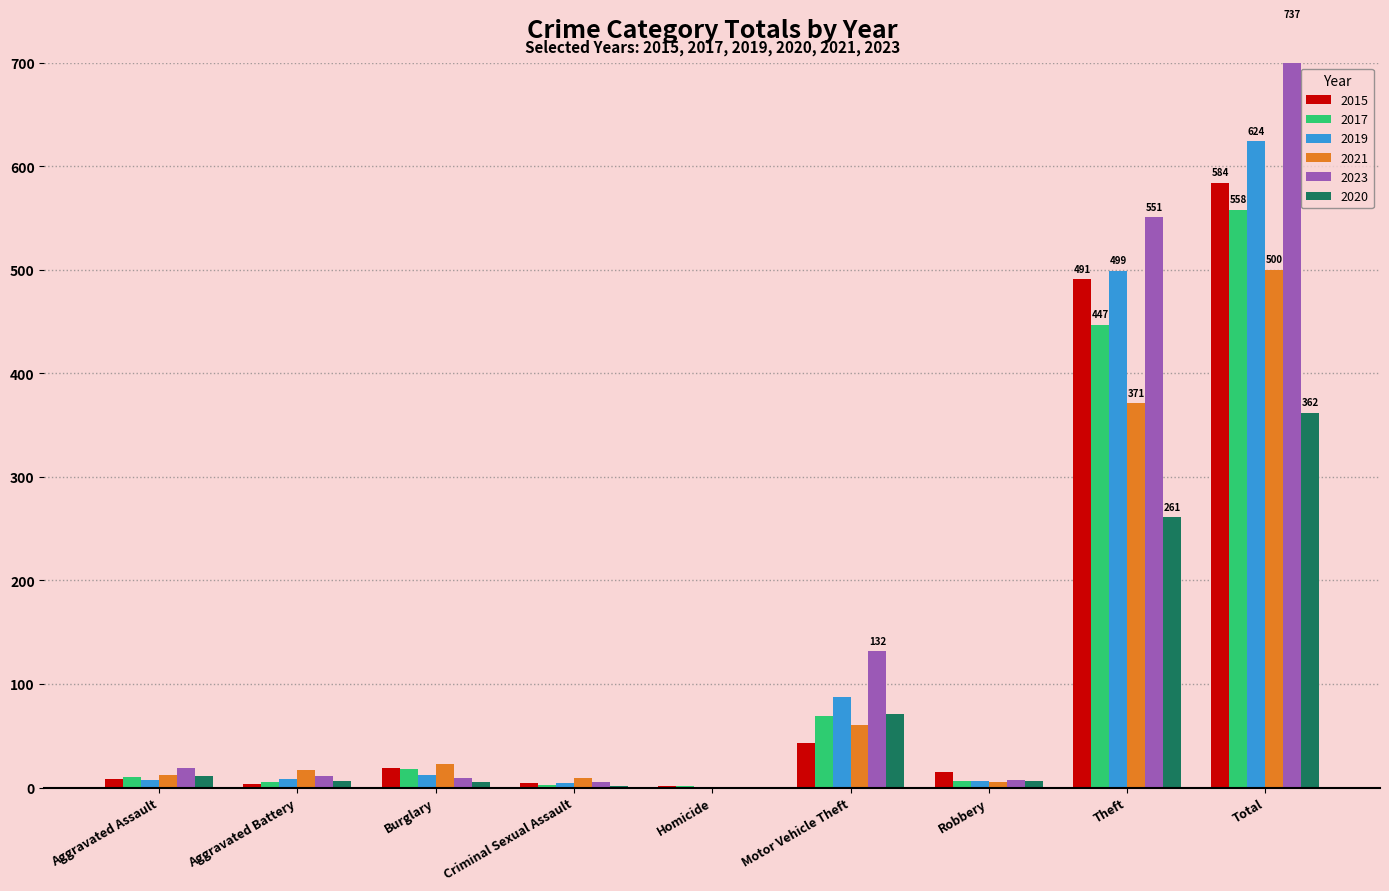

Reading left to right, transcribe all the data shown in this chart.

2015: 8	3	19	4	1	43	15	491	584
2017: 10	5	18	2	1	69	6	447	558
2019: 7	8	12	4	0	87	6	499	624
2021: 12	17	23	9	0	60	5	371	500
2023: 19	11	9	5	0	132	7	551	737
2020: 11	6	5	1	0	71	6	261	362